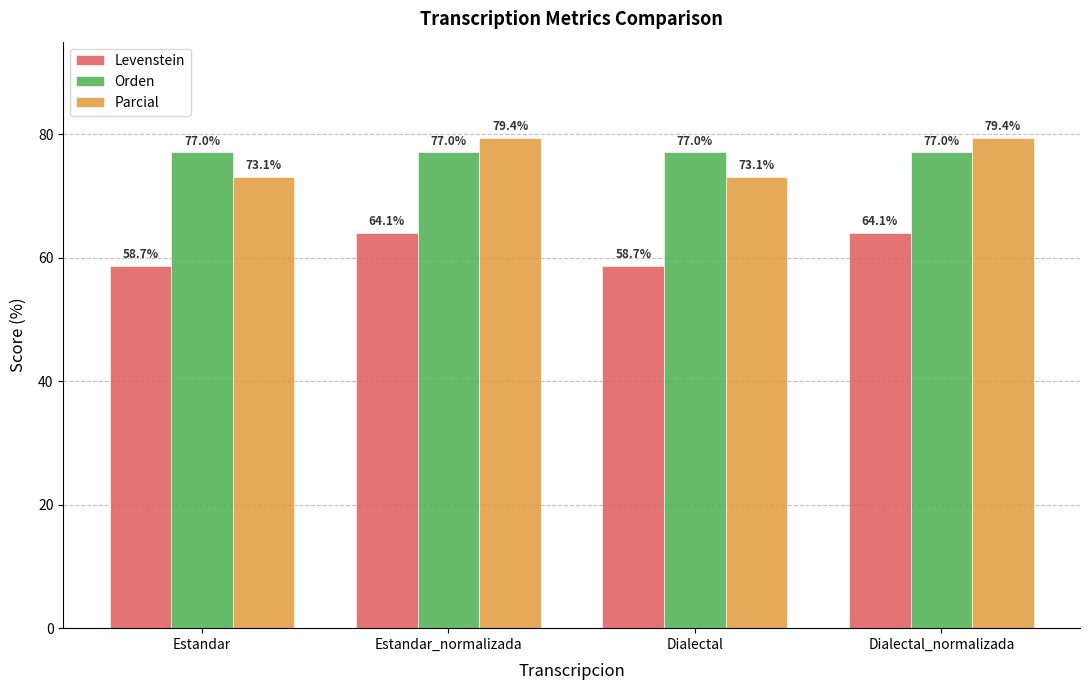

What is the spread (max minus min) of values at Dialectal?

18.4